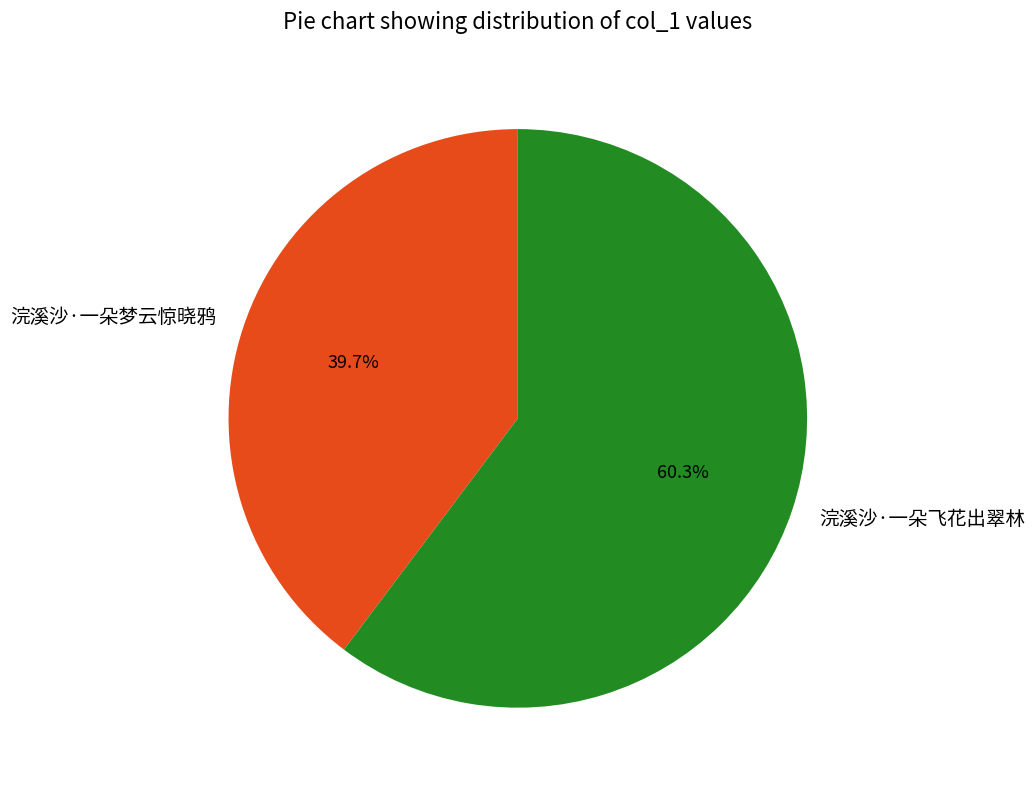

Is 浣溪沙·一朵飞花出翠林 the majority of the pie?

Yes